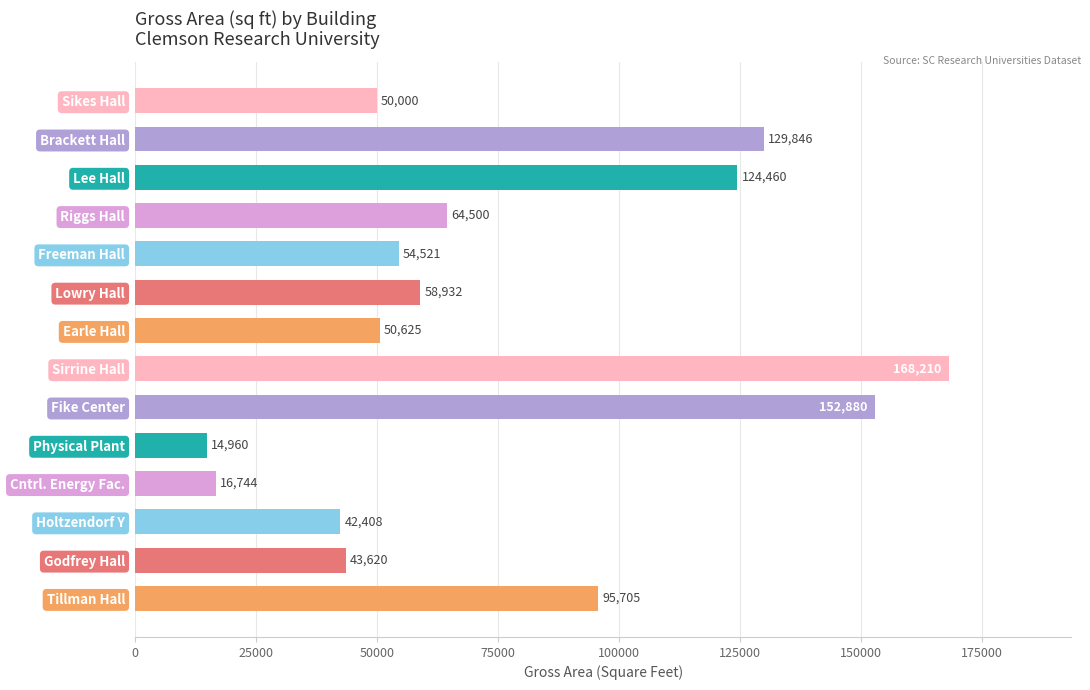

At which category does the chart reach its peak across all series?

Sirrine Hall